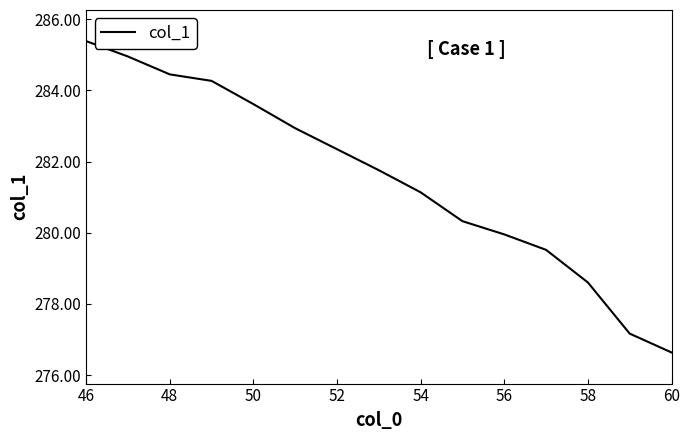

What is the minimum value shown in the chart?

276.6